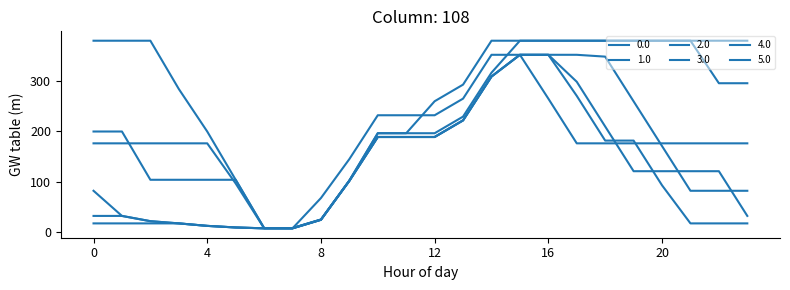

Where do 3.0 and 5.0 first cross each other?

1 and 2